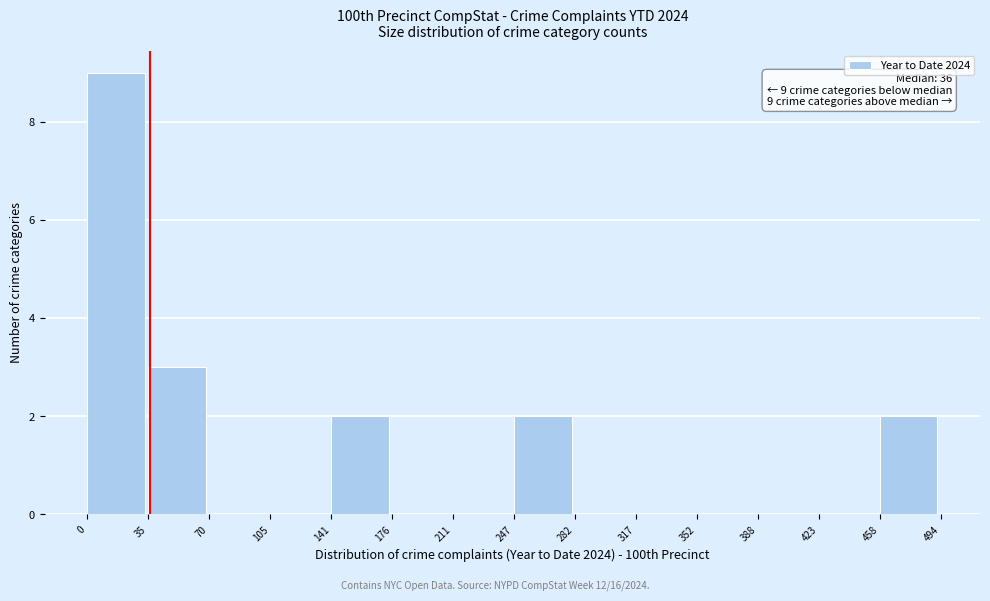

Which range on the x-axis has the tallest bar?

0 to 35